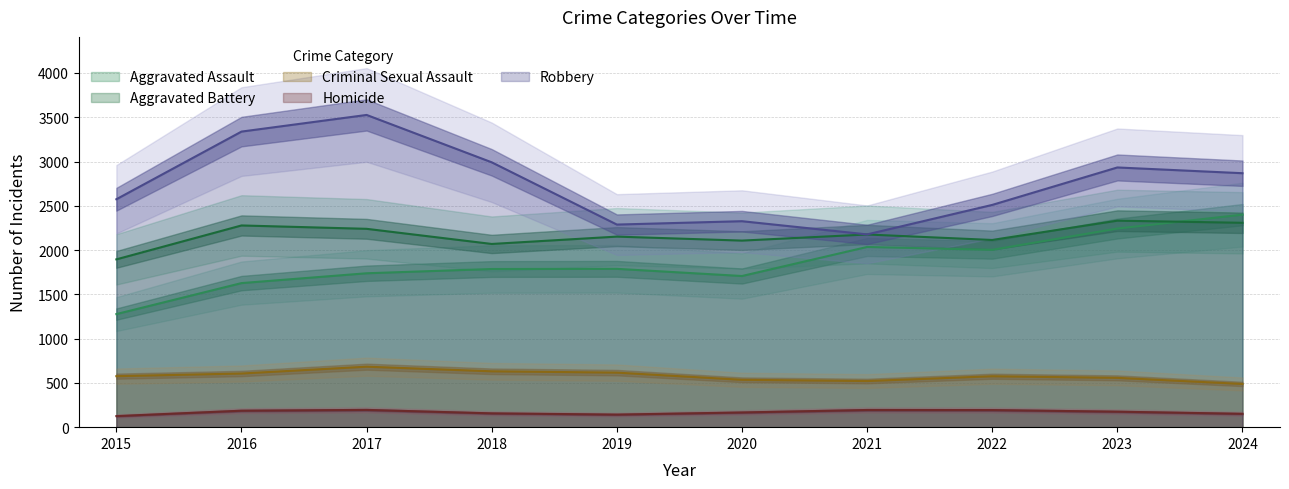

Is it true that Robbery equals 2574 at 2015?

True